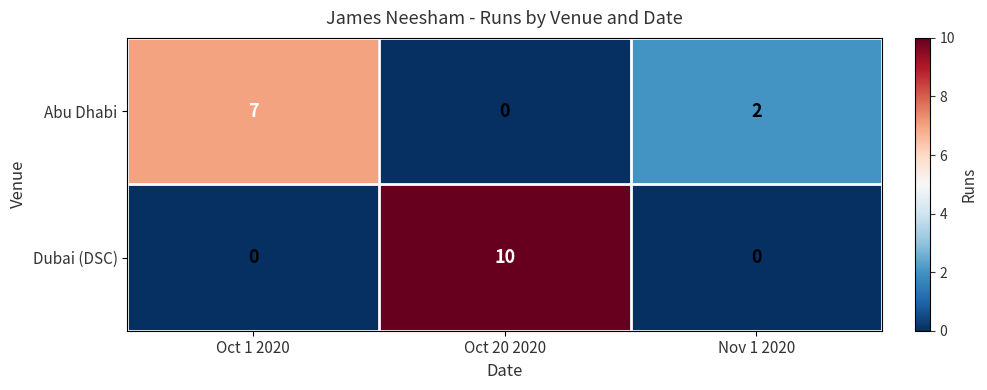

Rank the series by their average value, from lowest to highest.

Abu Dhabi, Dubai (DSC)